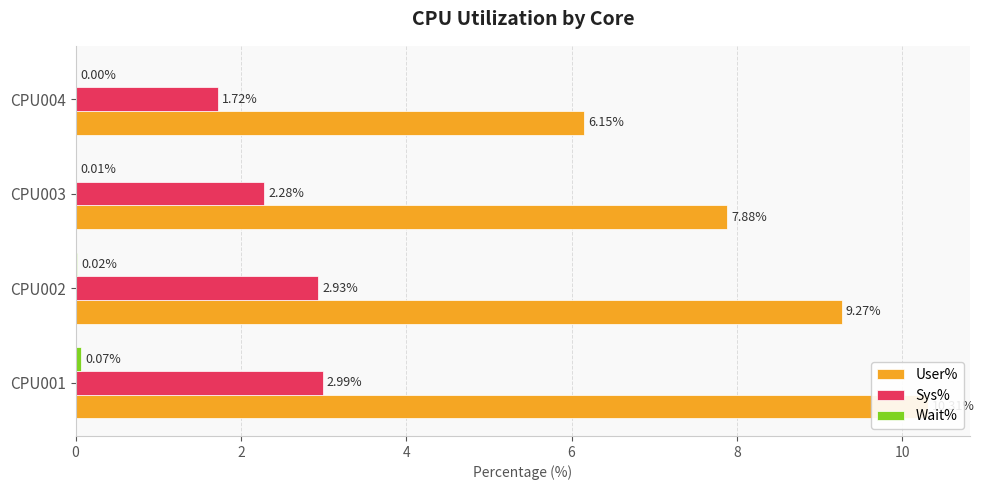

Reading left to right, transcribe all the data shown in this chart.

User%: 10.3	9.3	7.9	6.1
Sys%: 3.0	2.9	2.3	1.7
Wait%: 0.1	0.0	0.0	0.0